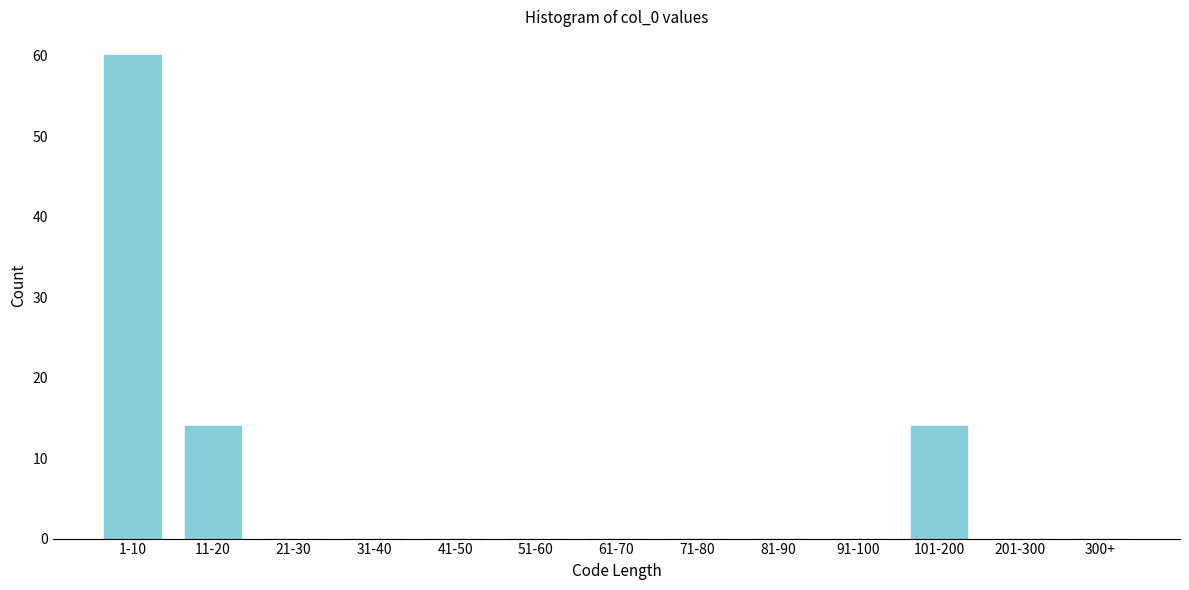

Reading right to left, what are all the values shown in this chart?

300+=0	201-300=0	101-200=14	91-100=0	81-90=0	71-80=0	61-70=0	51-60=0	41-50=0	31-40=0	21-30=0	11-20=14	1-10=60